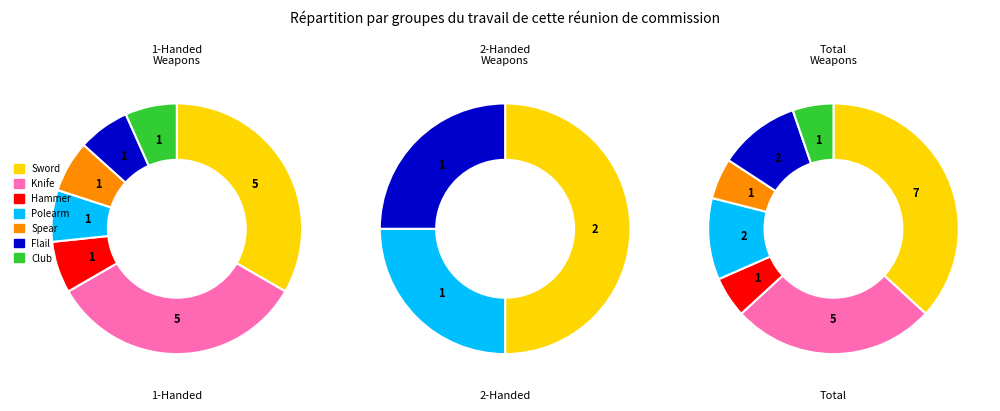

To the nearest percent, what percentage of the pie is Hammer?

7%